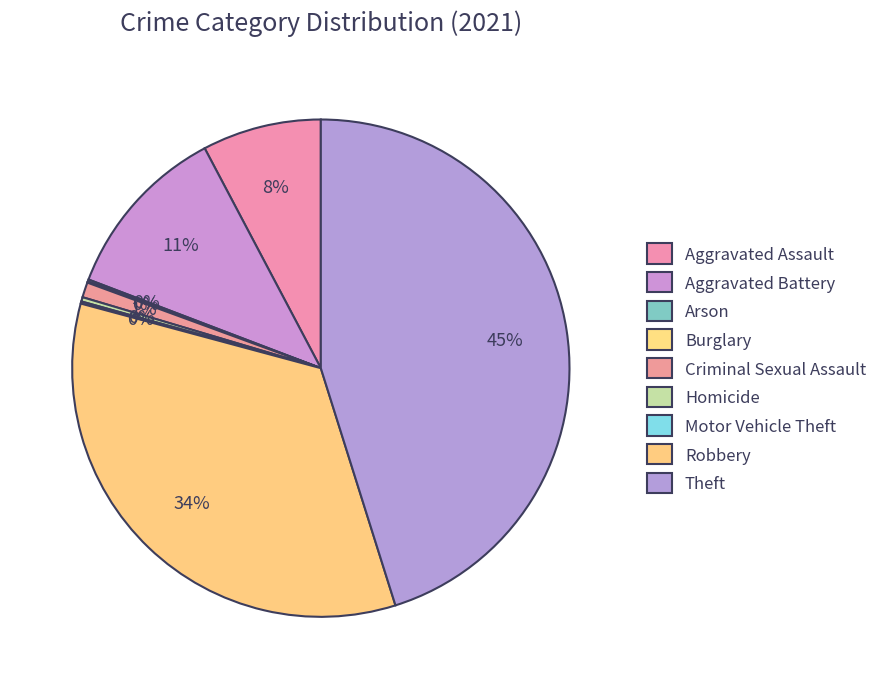

Is there any slice that represents more than half of the pie?

No